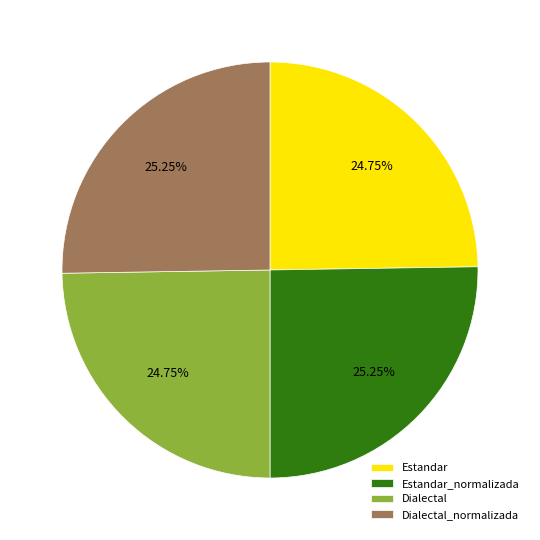

What percentage is the Estandar slice, to the nearest percent?

25%